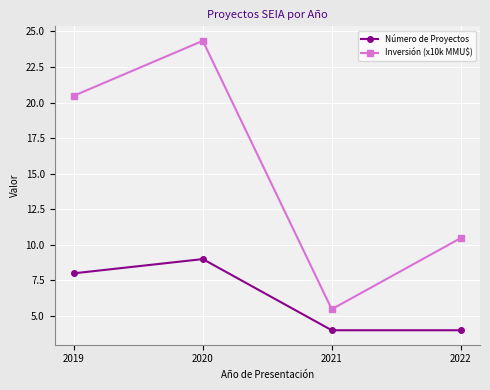

What is the minimum value for Número de Proyectos?

4.0